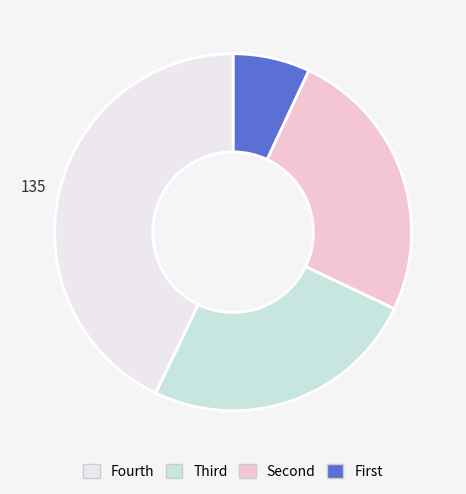

Is there a majority slice in this chart?

No